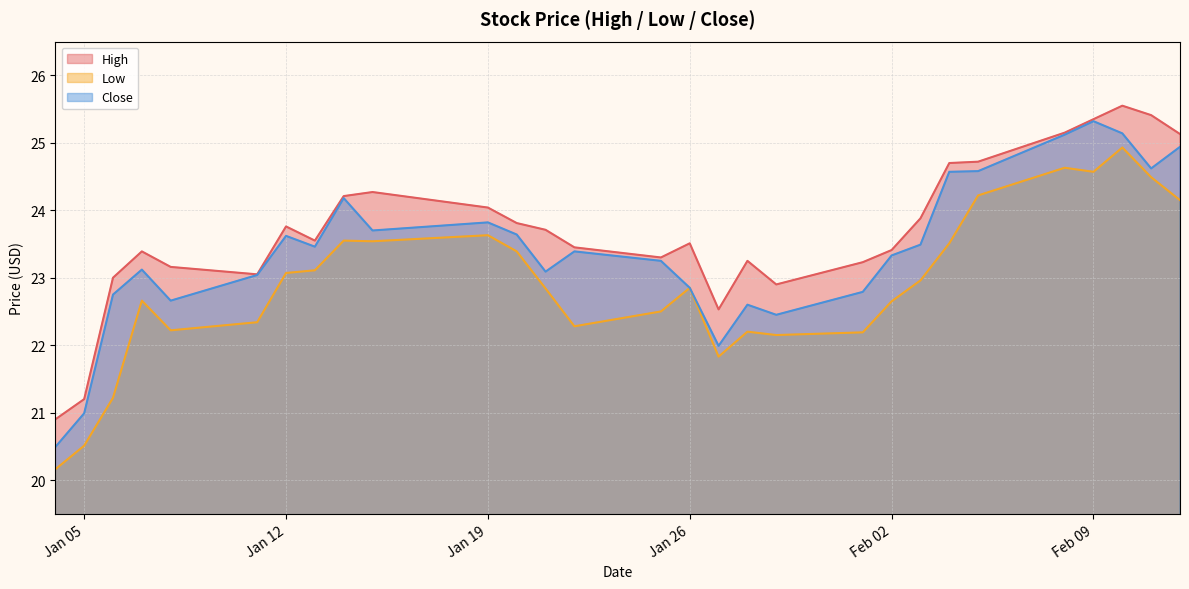

In Low, how many points are higher than both neighbors (excluding endpoints)?

7